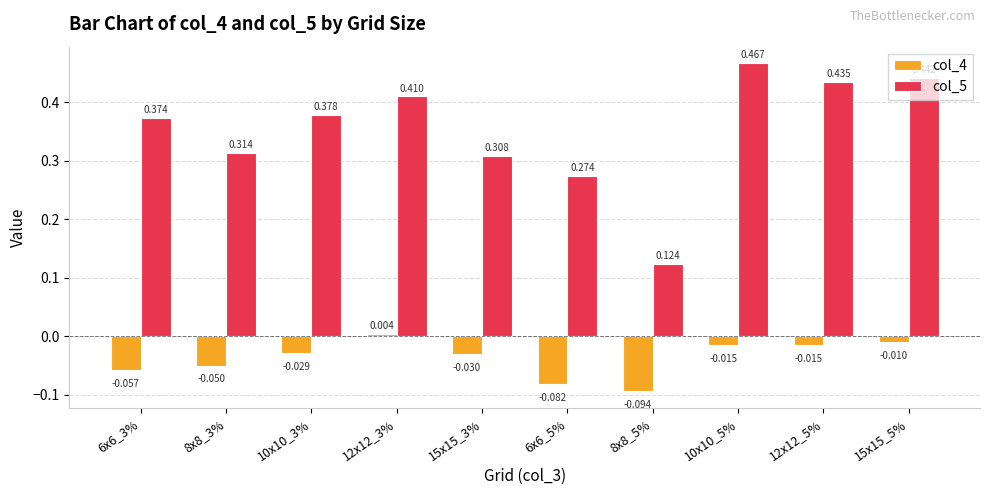

Rank the categories by col_5 value from lowest to highest.

8x8_5%, 6x6_5%, 15x15_3%, 8x8_3%, 6x6_3%, 10x10_3%, 12x12_3%, 12x12_5%, 15x15_5%, 10x10_5%